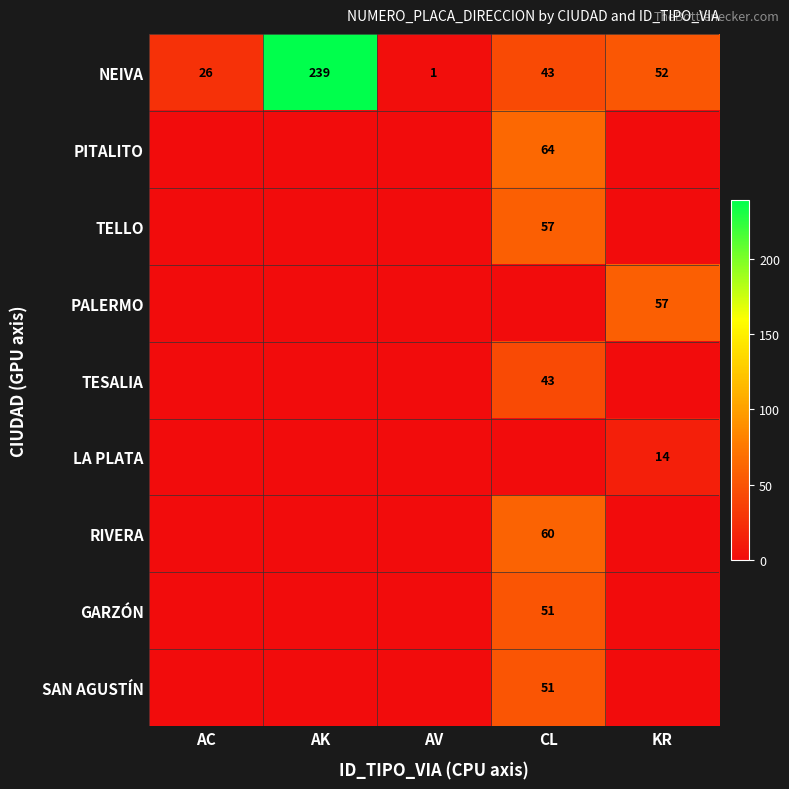

At how many categories does at least one series exceed 174?

1